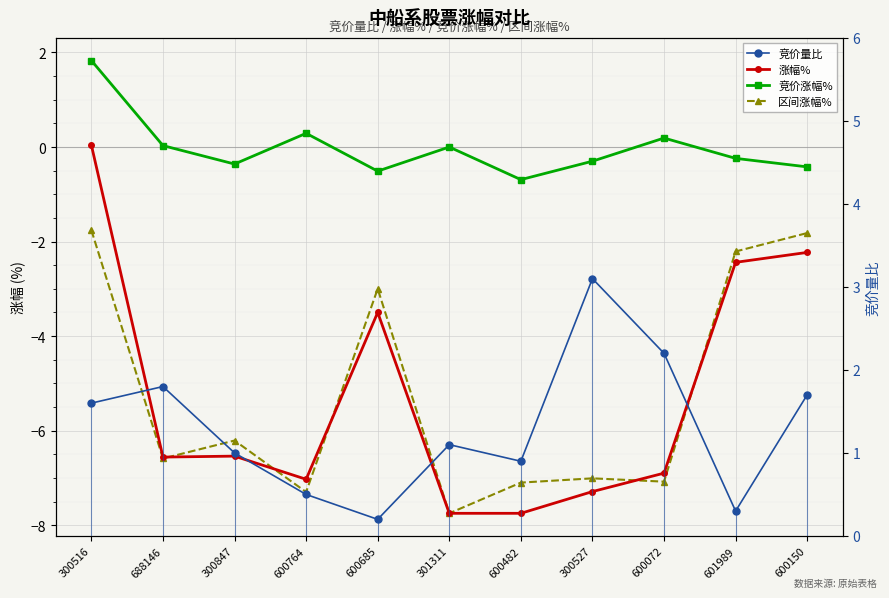

At how many categories does at least one series exceed -5?

11